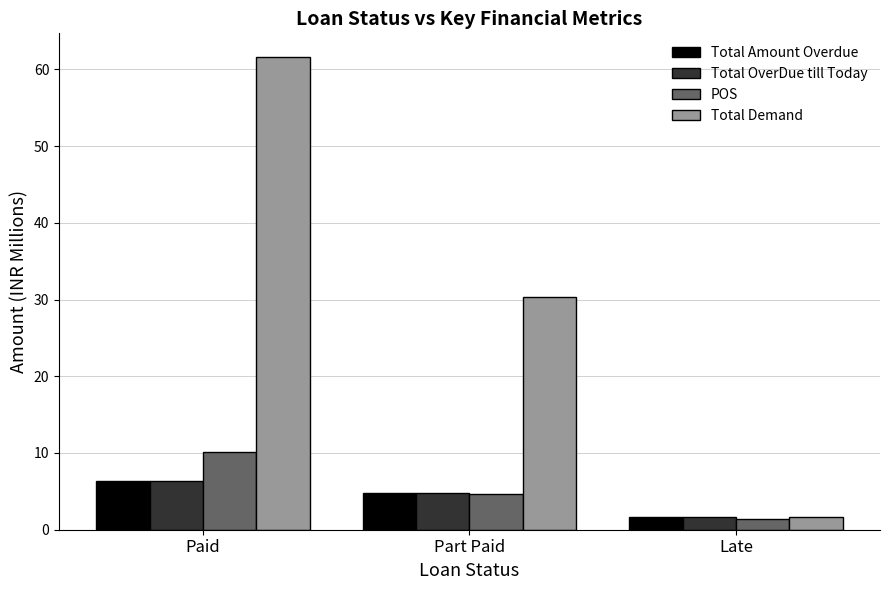

What is the highest value of the POS series?

10.1